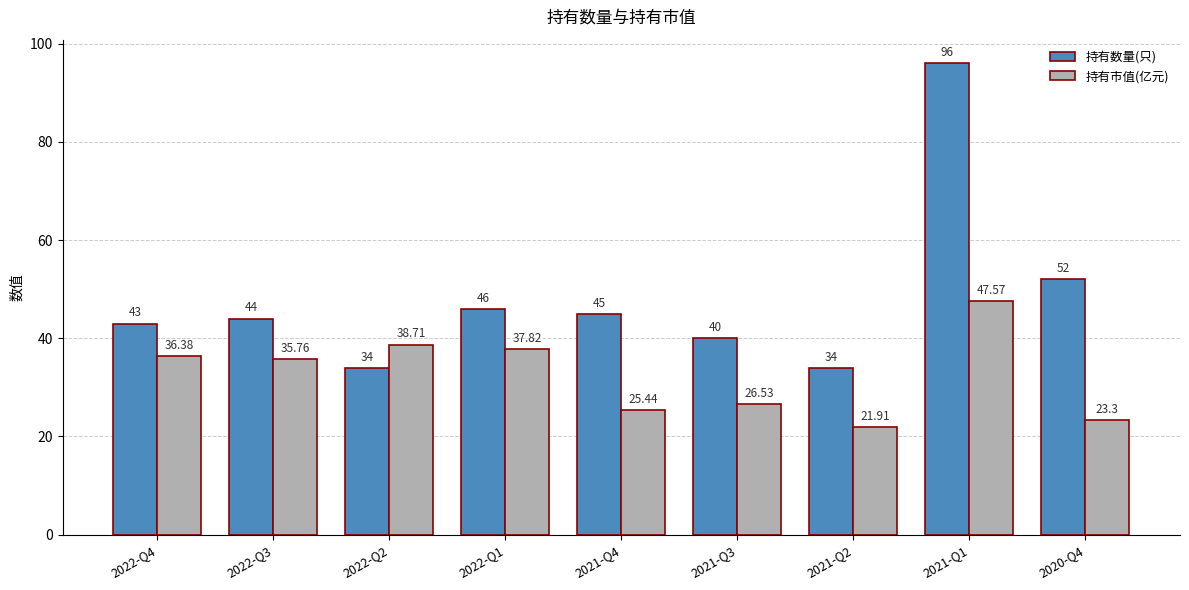

What position from the left is 2021-Q4?

5